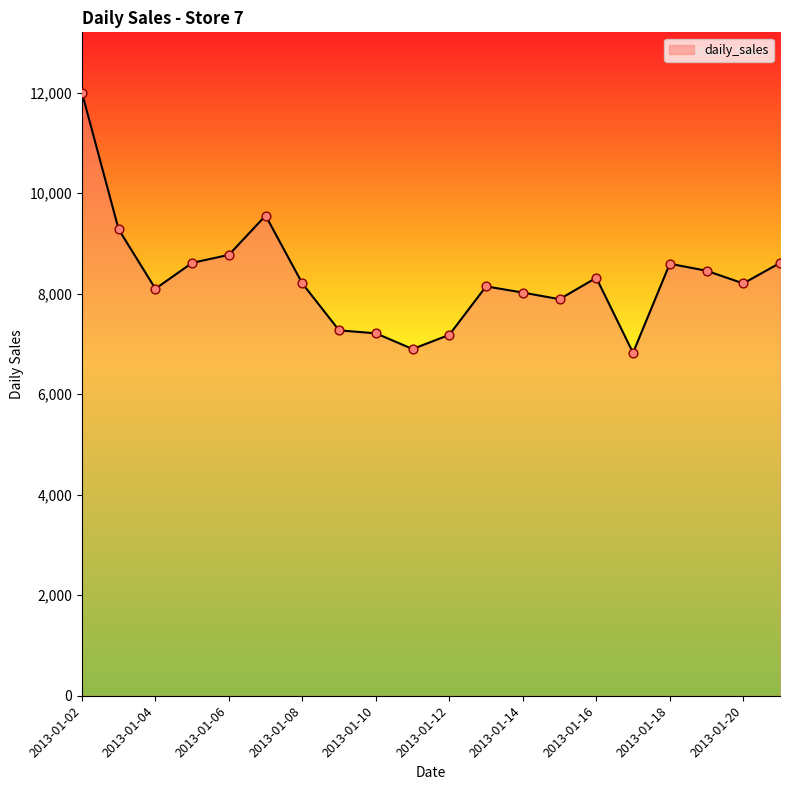

What is the smallest value displayed?

6822.3